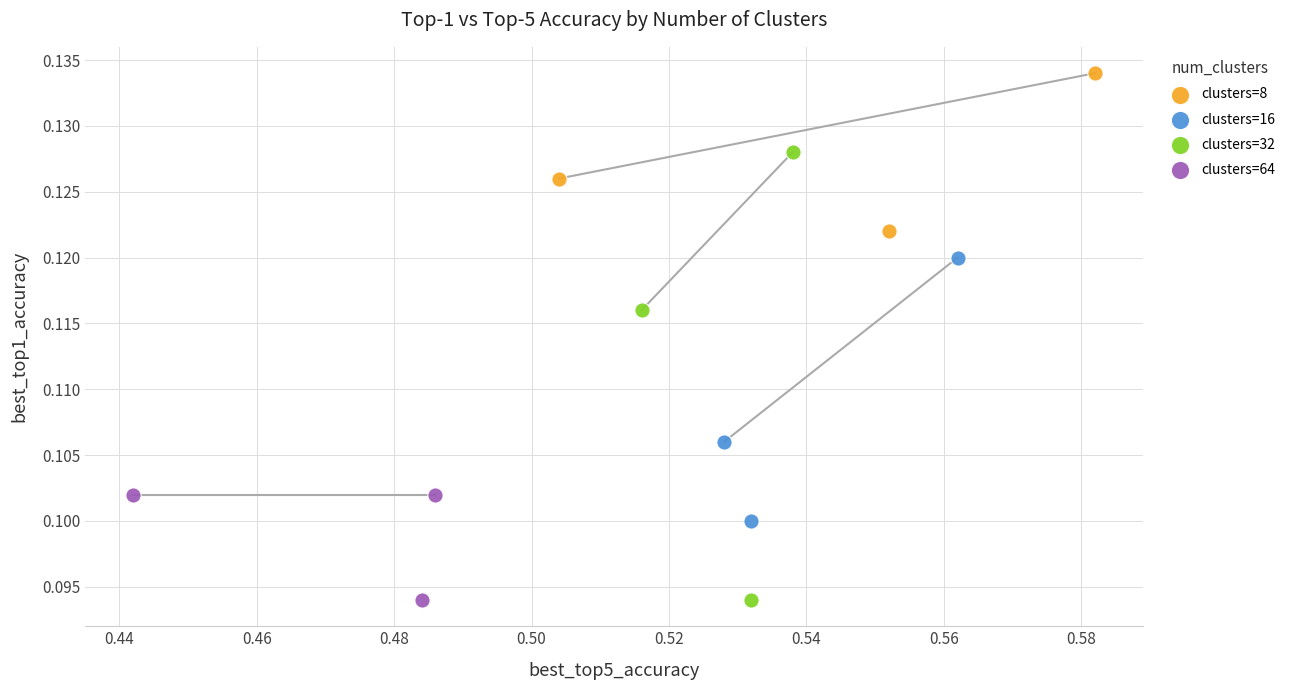

Which series has the widest spread of Y values?

clusters=32